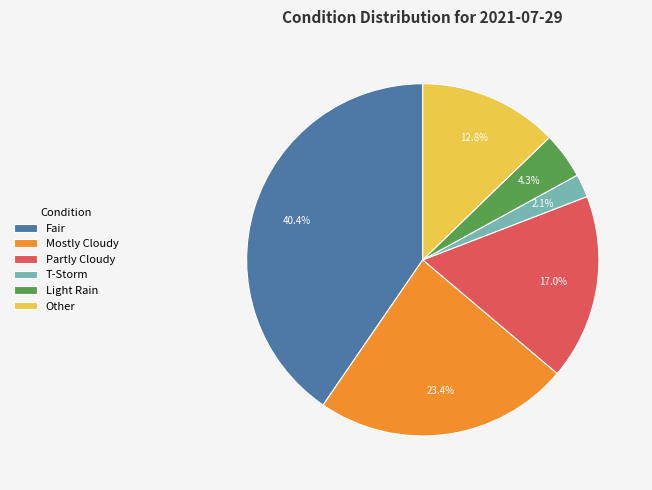

Between Mostly Cloudy and Light Rain, which is larger?

Mostly Cloudy